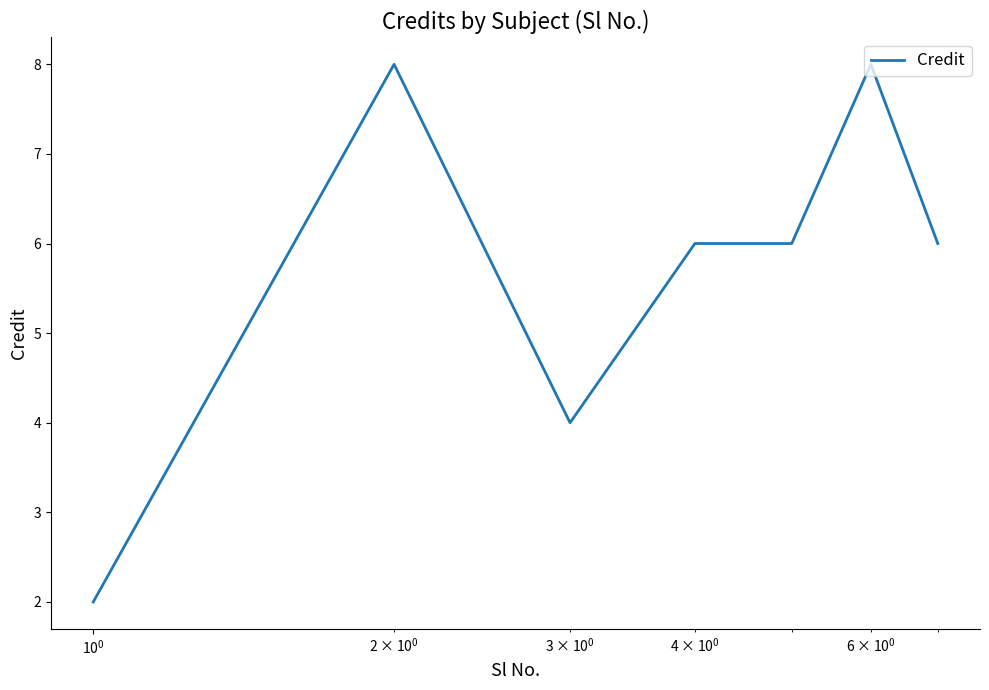

What is the difference between the second highest and minimum values?

6